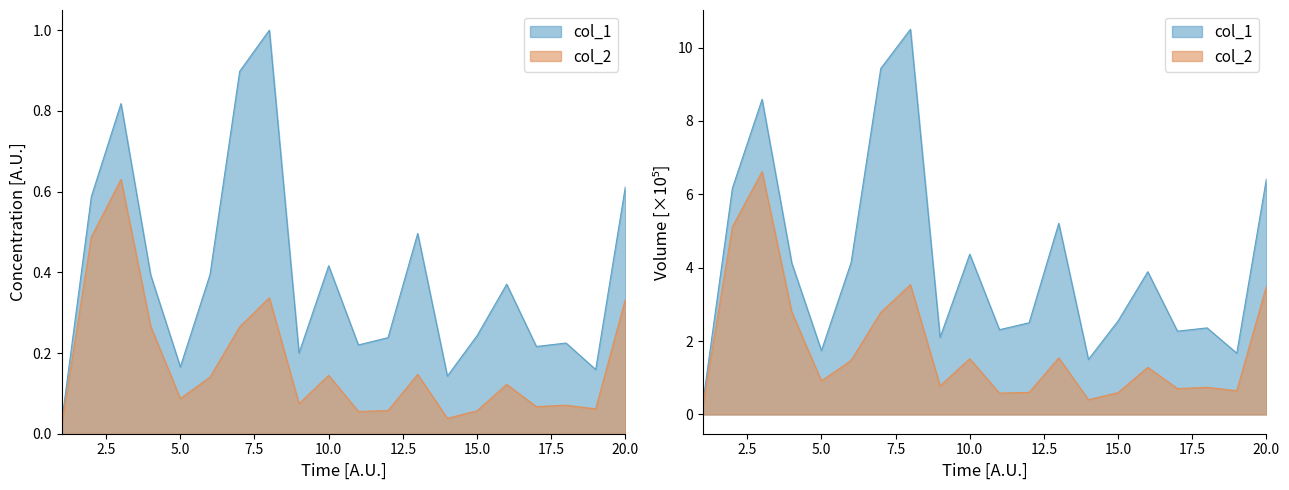

At which category does col_1 reach its first local valley?

5